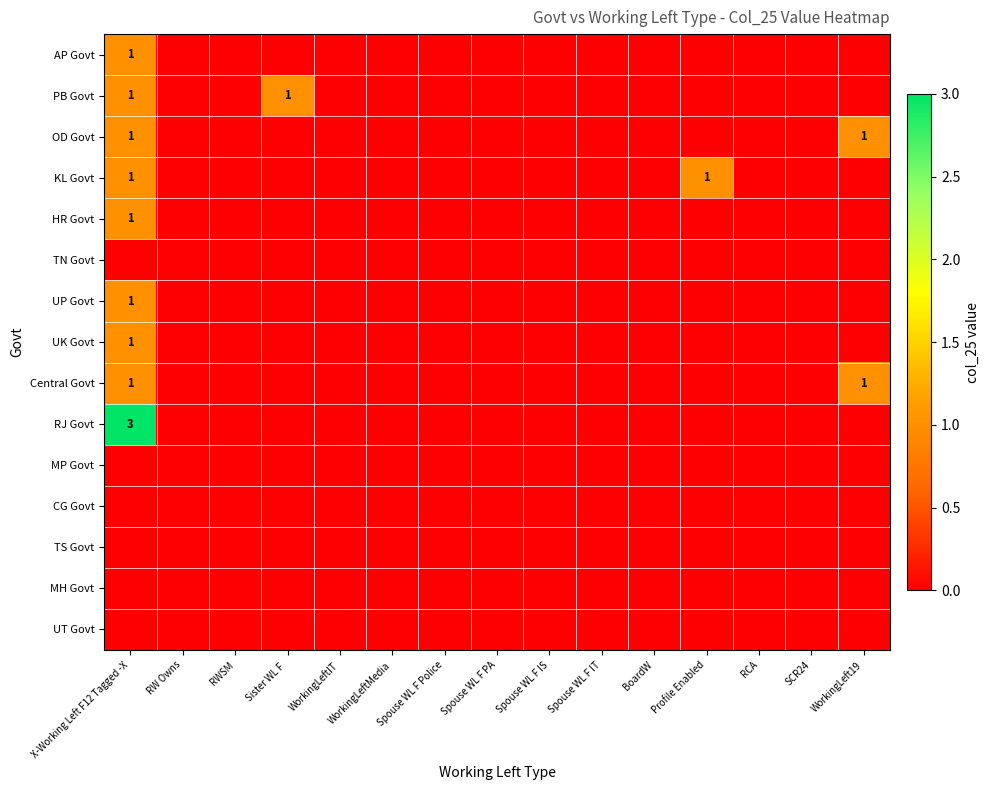

Which has a higher value, Spouse WL F PA or RW Owns?

Spouse WL F PA